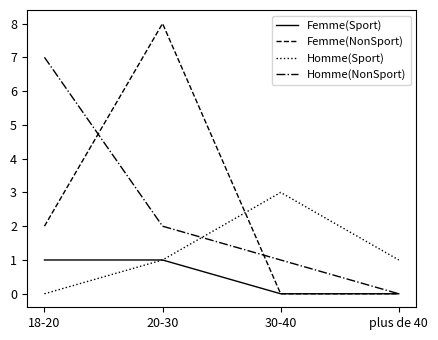

The Homme(NonSport) series shows 1 at 30-40. True or false?

True